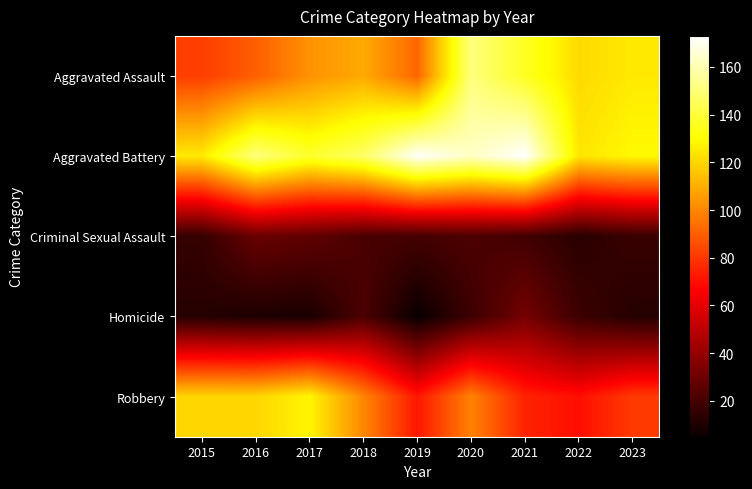

Reading right to left, what are all the values shown in this chart?

Aggravated Assault: 2023=125	2022=121	2021=136	2020=151	2019=92	2018=109	2017=103	2016=90	2015=82
Aggravated Battery: 2023=129	2022=124	2021=173	2020=163	2019=172	2018=147	2017=138	2016=151	2015=125
Criminal Sexual Assault: 2023=17	2022=13	2021=19	2020=22	2019=20	2018=21	2017=27	2016=29	2015=16
Homicide: 2023=12	2022=18	2021=32	2020=18	2019=5	2018=22	2017=9	2016=10	2015=12
Robbery: 2023=81	2022=70	2021=75	2020=99	2019=72	2018=100	2017=128	2016=120	2015=120